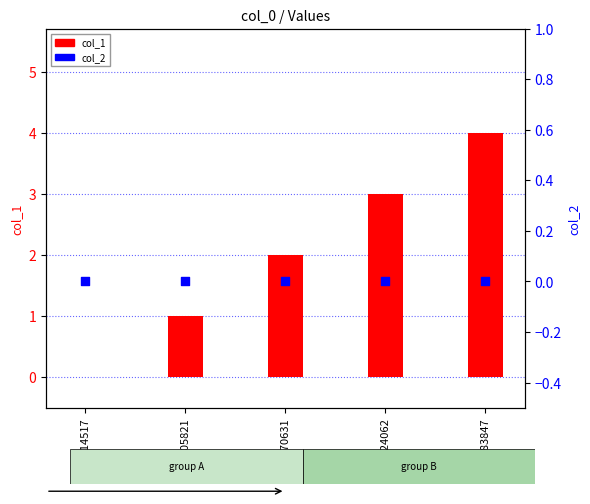

Which series has the widest spread of Y values?

col_1